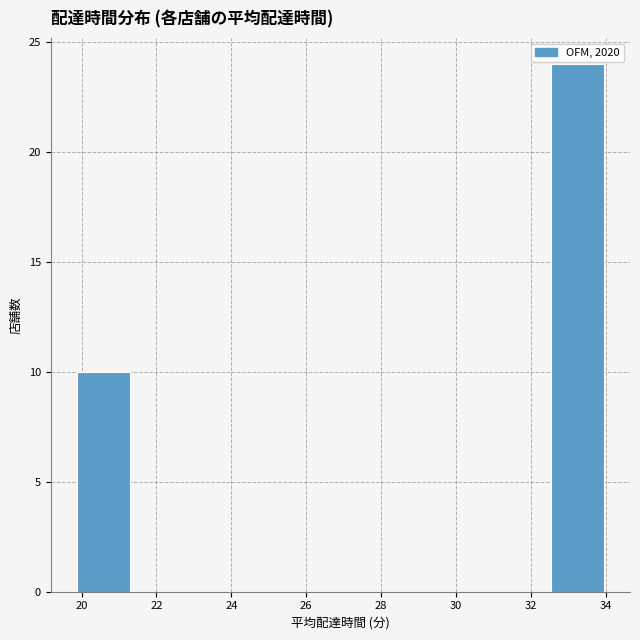

What is the height of the bar covering 32.6 to 34.0 on the x-axis? Neither the bar edges nor the heights are printed on the chart, so give them approximately, as read against the axes.

24